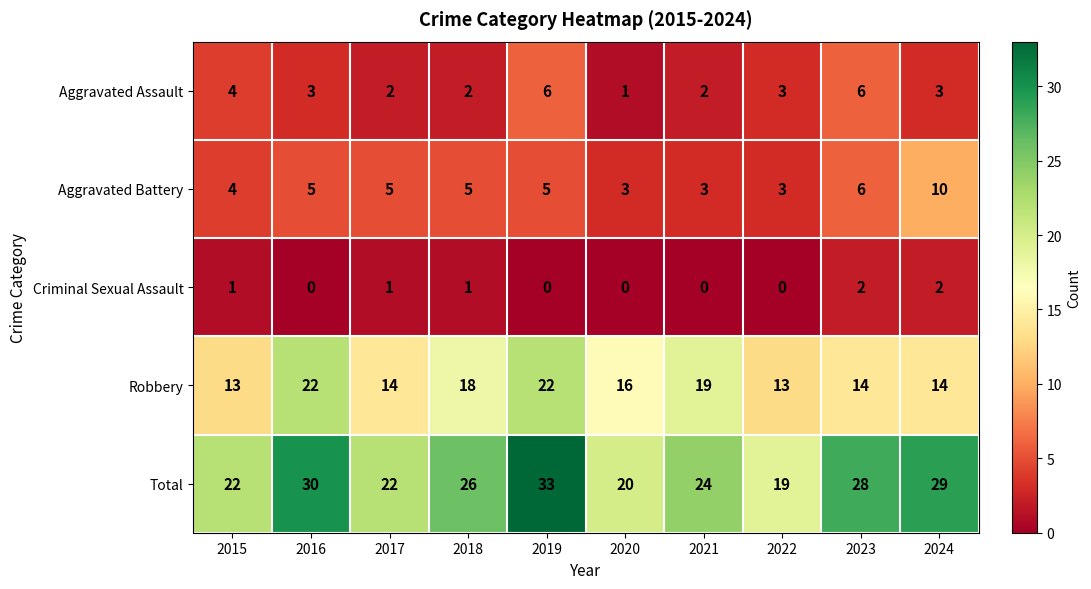

Read the Aggravated Battery value at 2019.

5